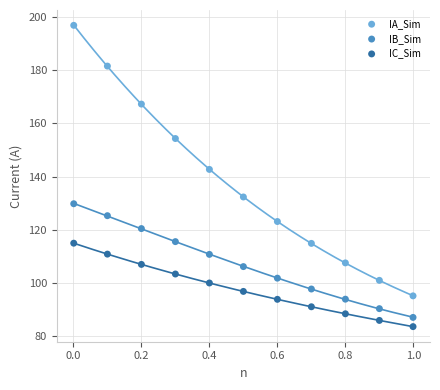

Across all series, what Y value is closest to 140?

142.7